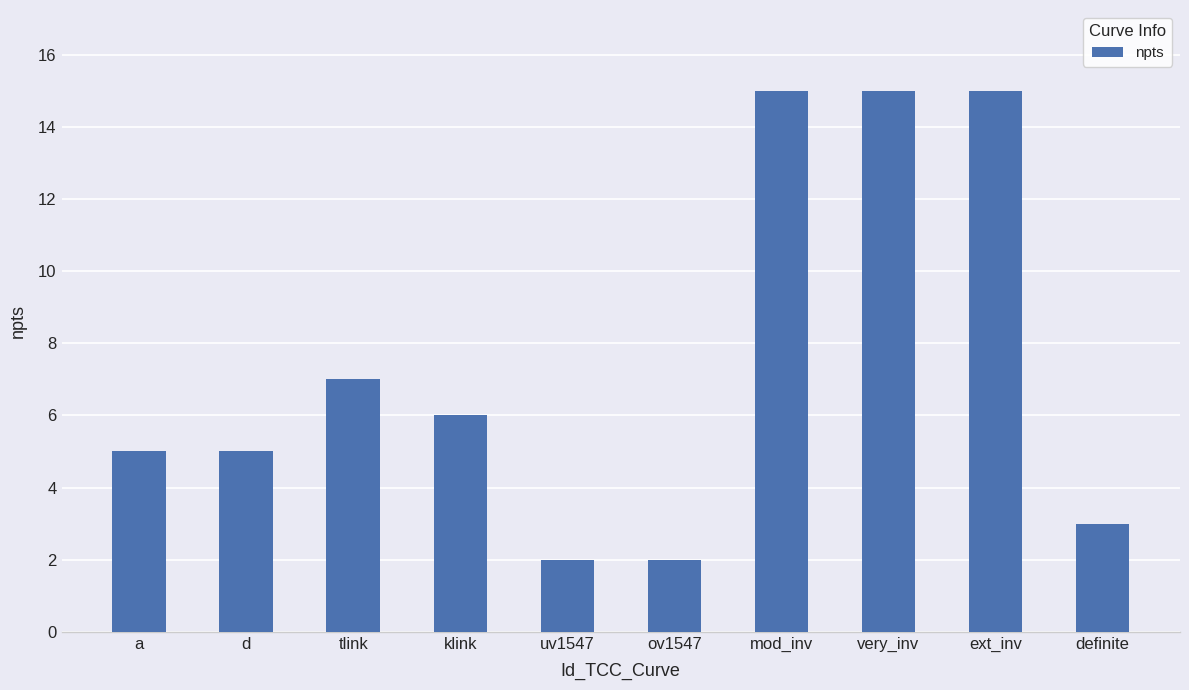

What is the maximum value shown in the chart?

15